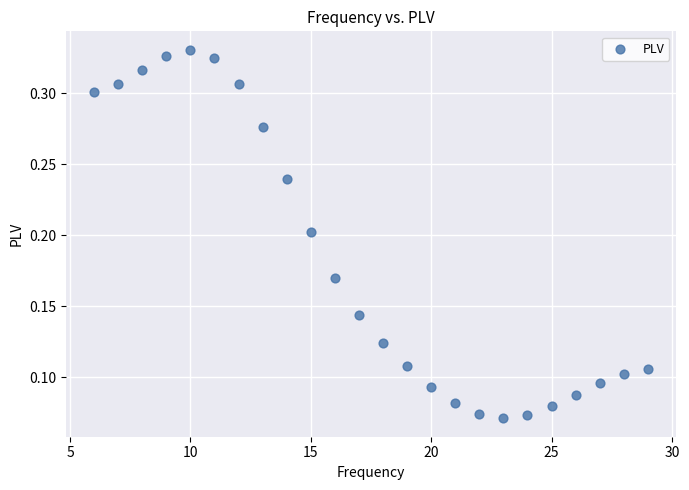

What is the range of X values (max minus min)?

23.0